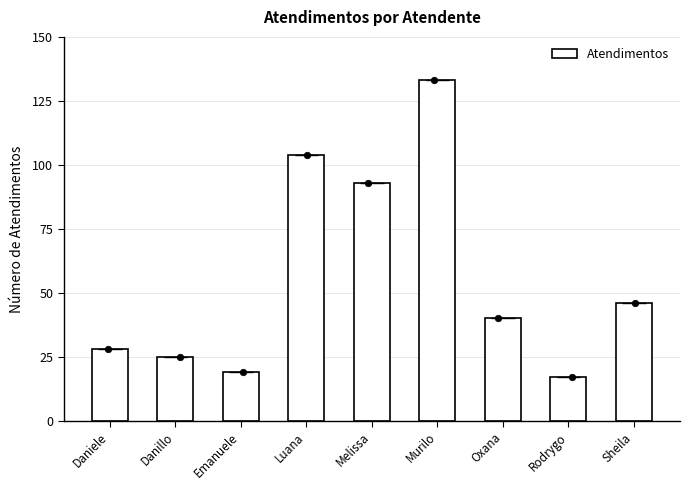

What is the change in value from Danillo to Emanuele?

-6